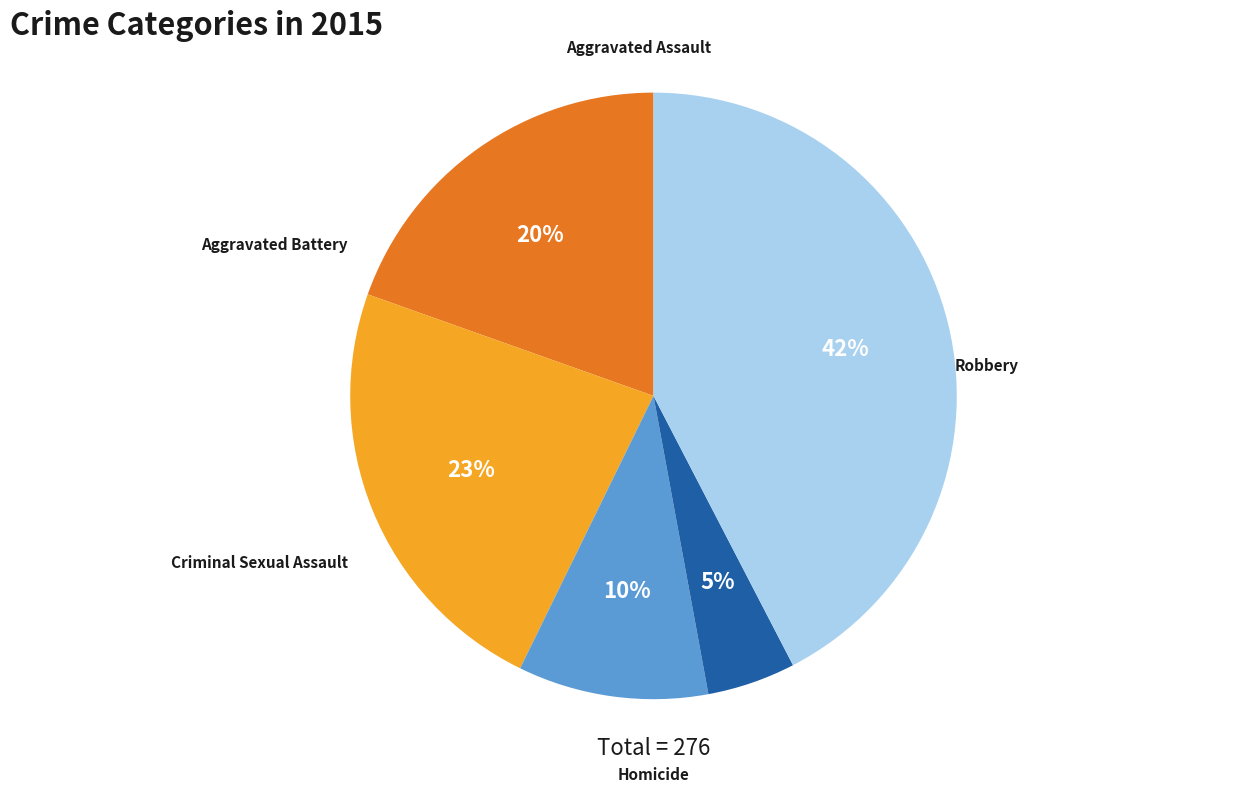

Does any single category account for the majority?

No